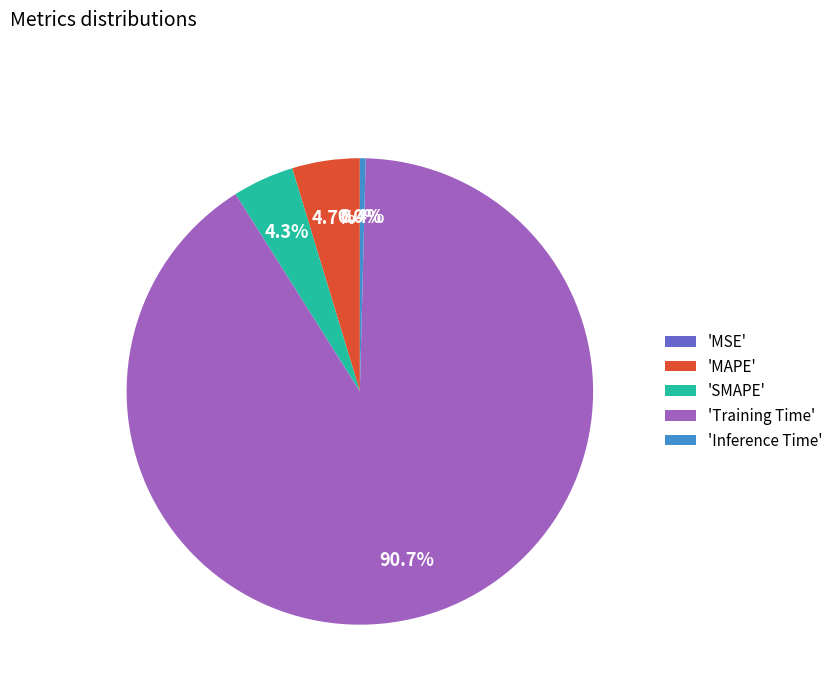

Is there any slice that represents more than half of the pie?

Yes